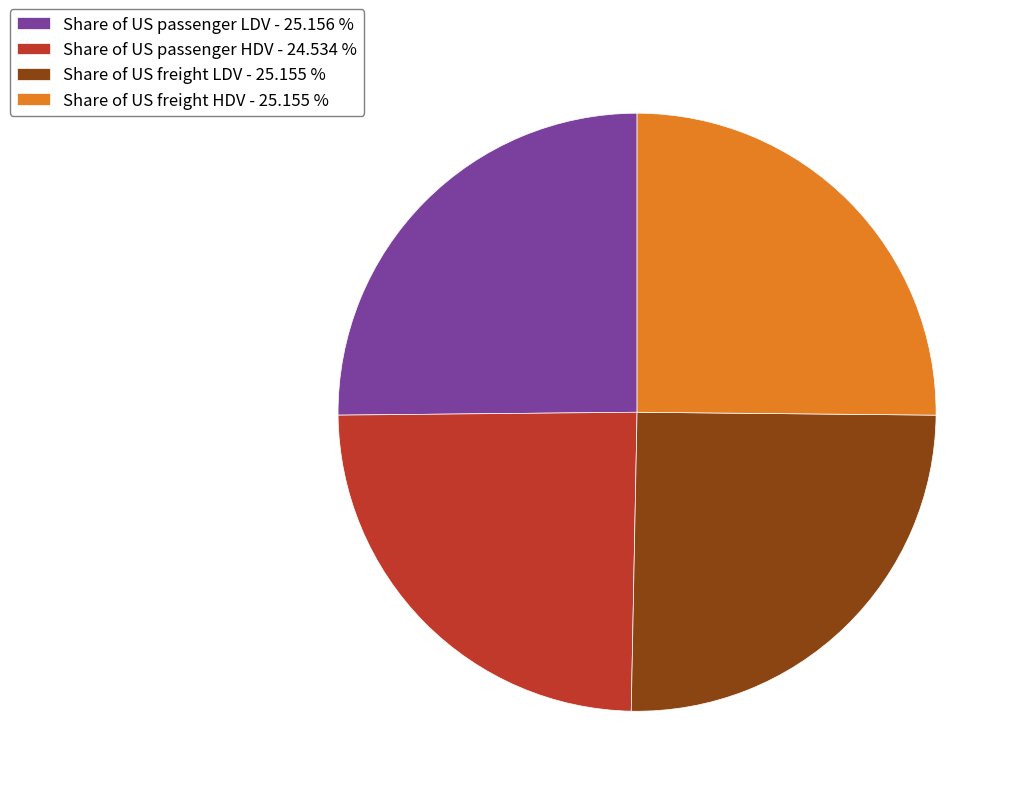

Which category has the smallest portion of the pie?

Share of US passenger HDV